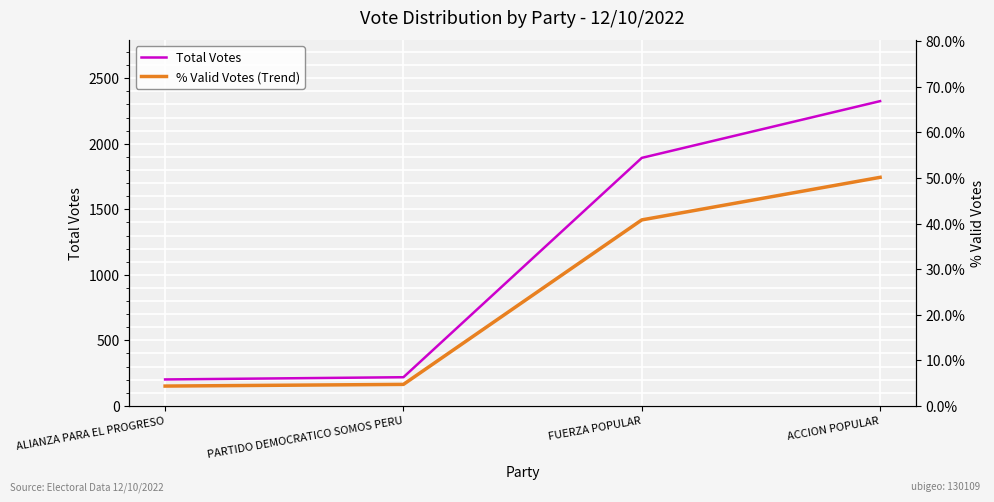

What is the label of the 3rd point from the left?

FUERZA POPULAR